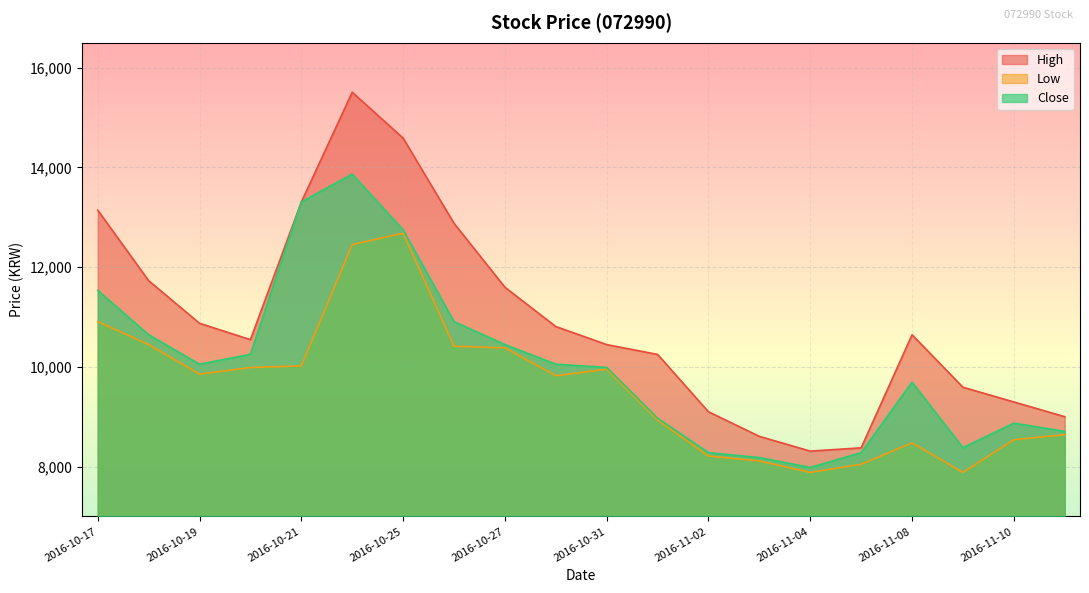

At 2016-11-03, list the series in order from smallest to largest.

Low, Close, High